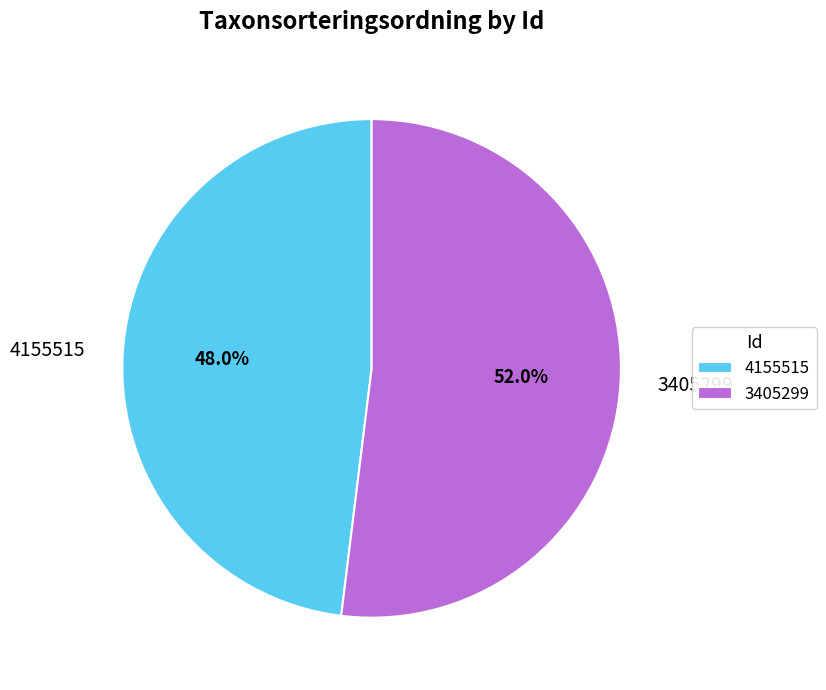

What portion of the pie excludes 4155515?

52.0%